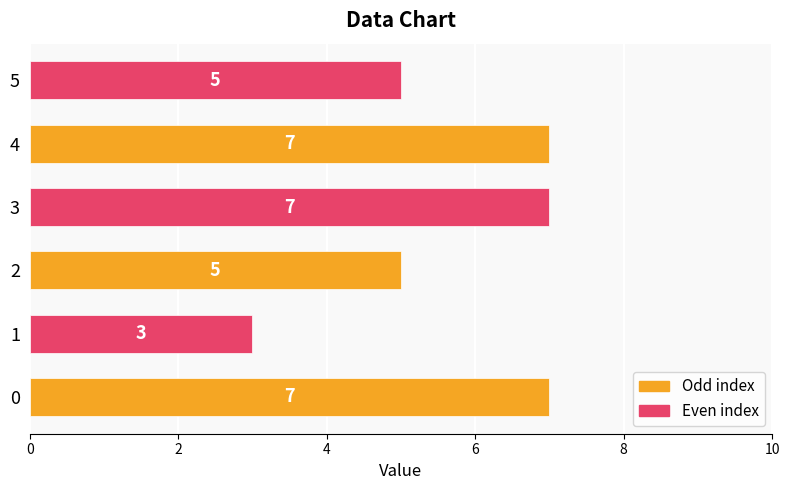

What is the sum of all values?

34